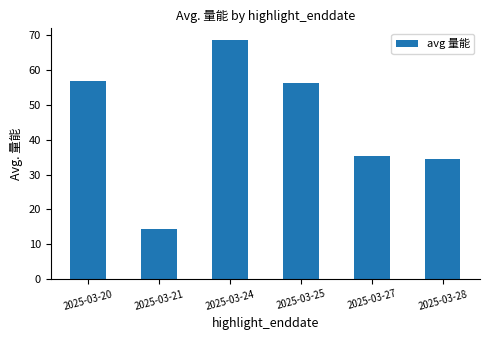

What is the value of the 3rd bar from the left?

68.5